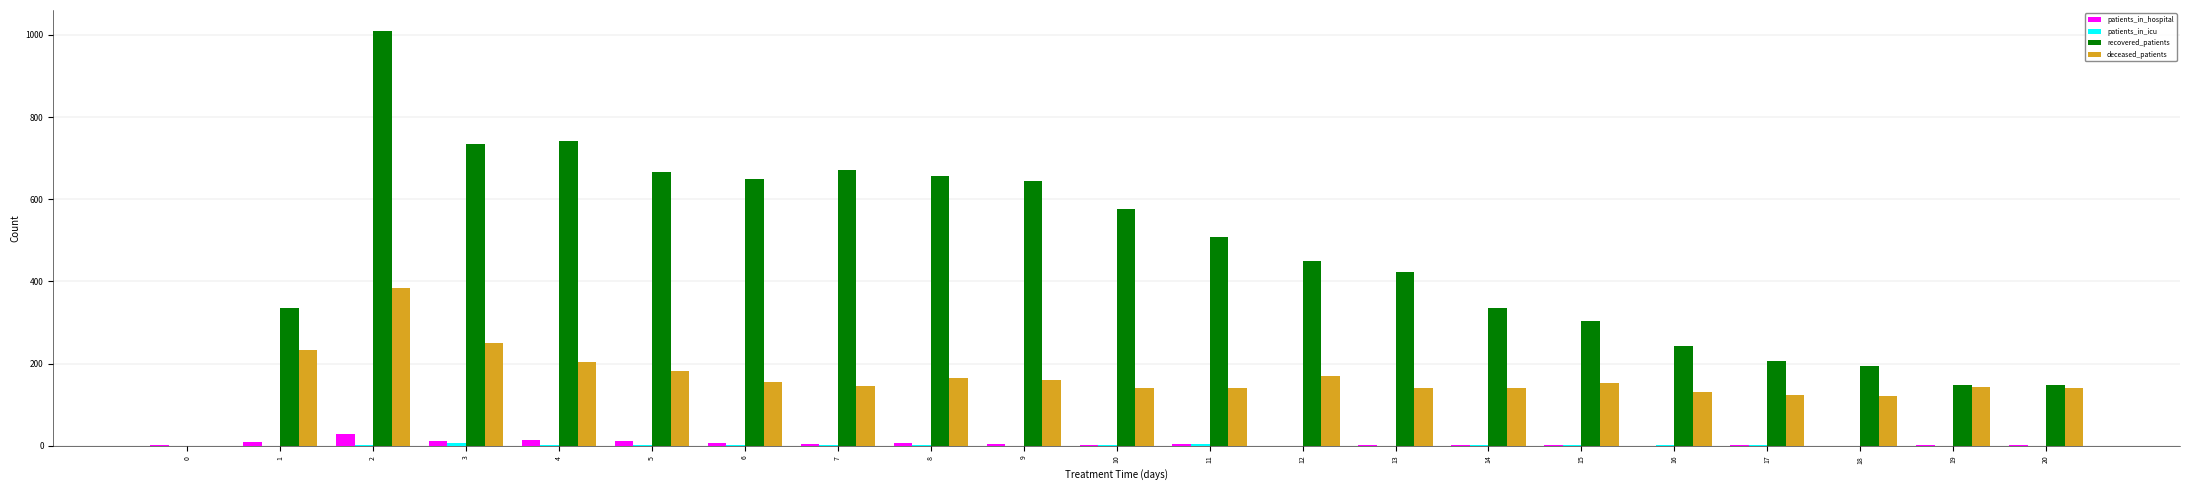

Which series has the widest spread of values?

recovered_patients